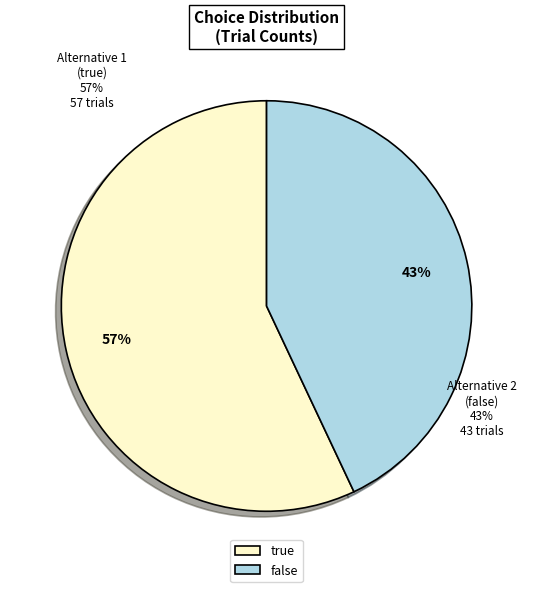

The true slice represents 52% of the pie. True or false?

False